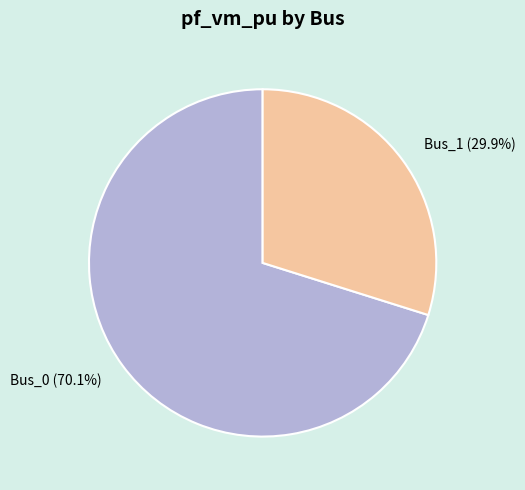

To the nearest percent, what is the difference between the largest and smallest slice percentages?

40%